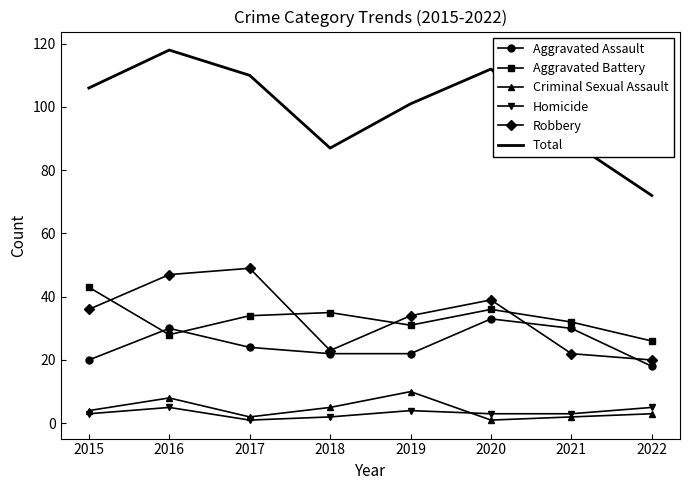

Which series has the largest total across all categories?

Total